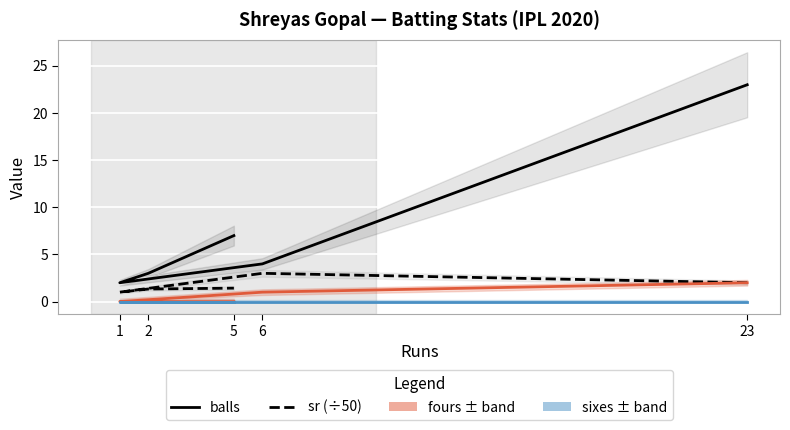

How many sr (÷50) values are between 1 and 2?

4